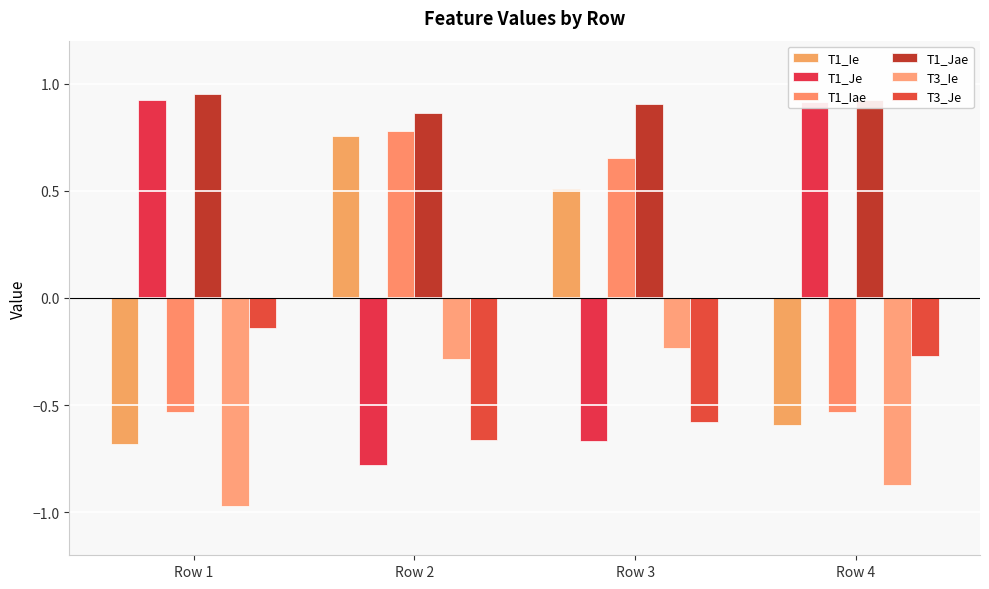

What is the difference between the T1_Ie values at Row 4 and Row 3?

1.1